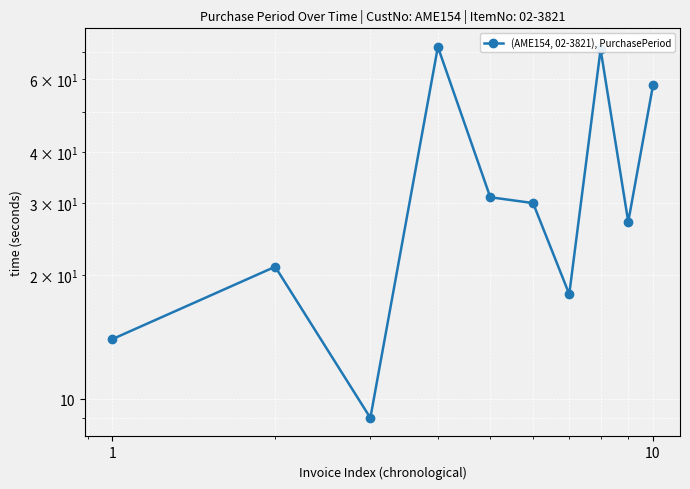

What is the smallest value displayed?

9